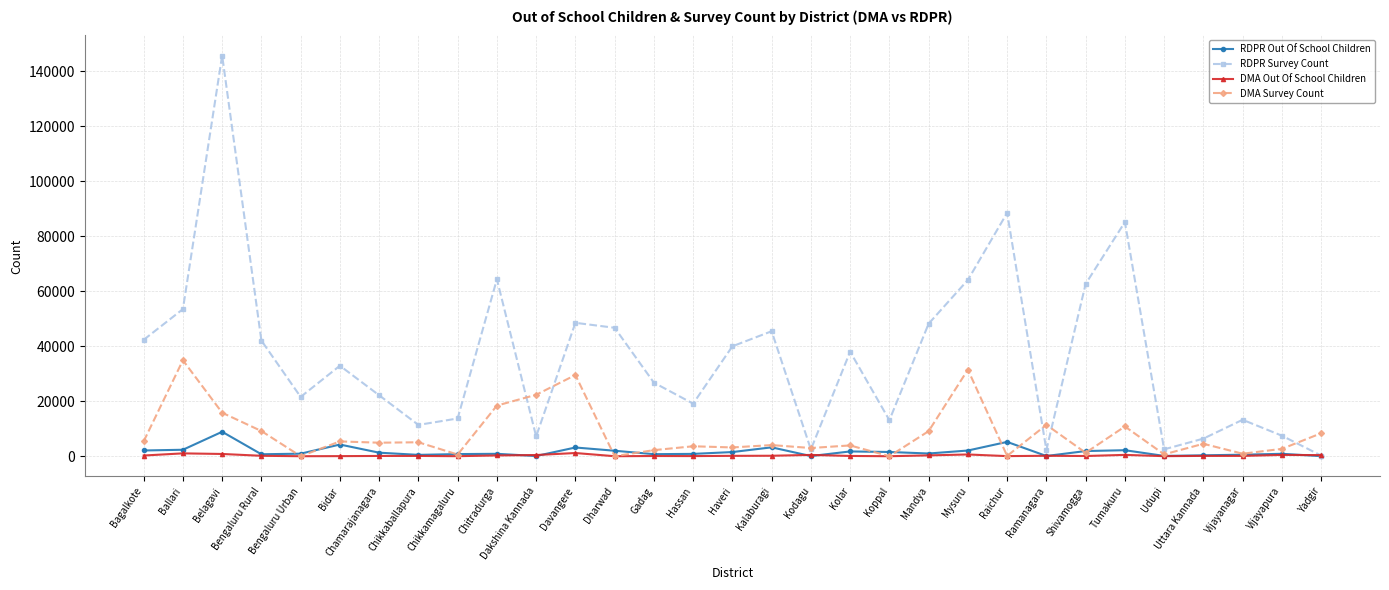

At which label does DMA Survey Count first exceed 4522?

Bagalkote